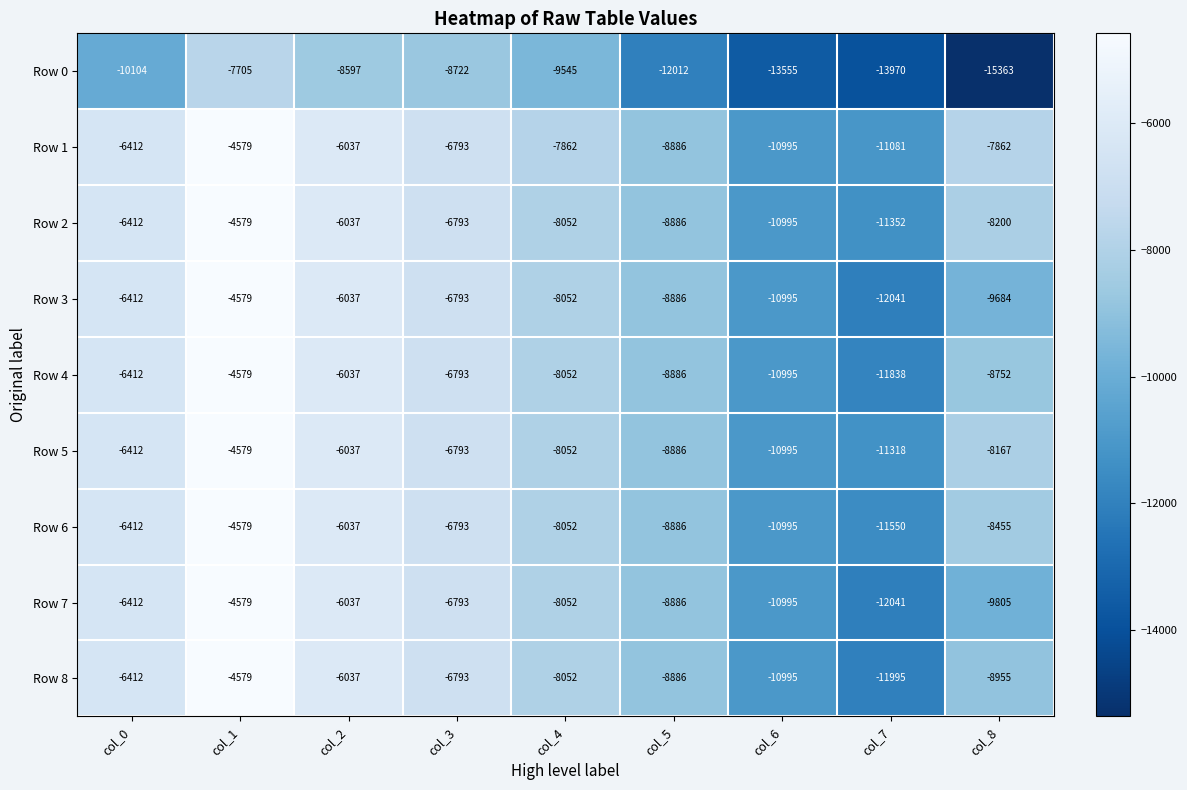

The Row 5 series shows -10995 at col_6. True or false?

True